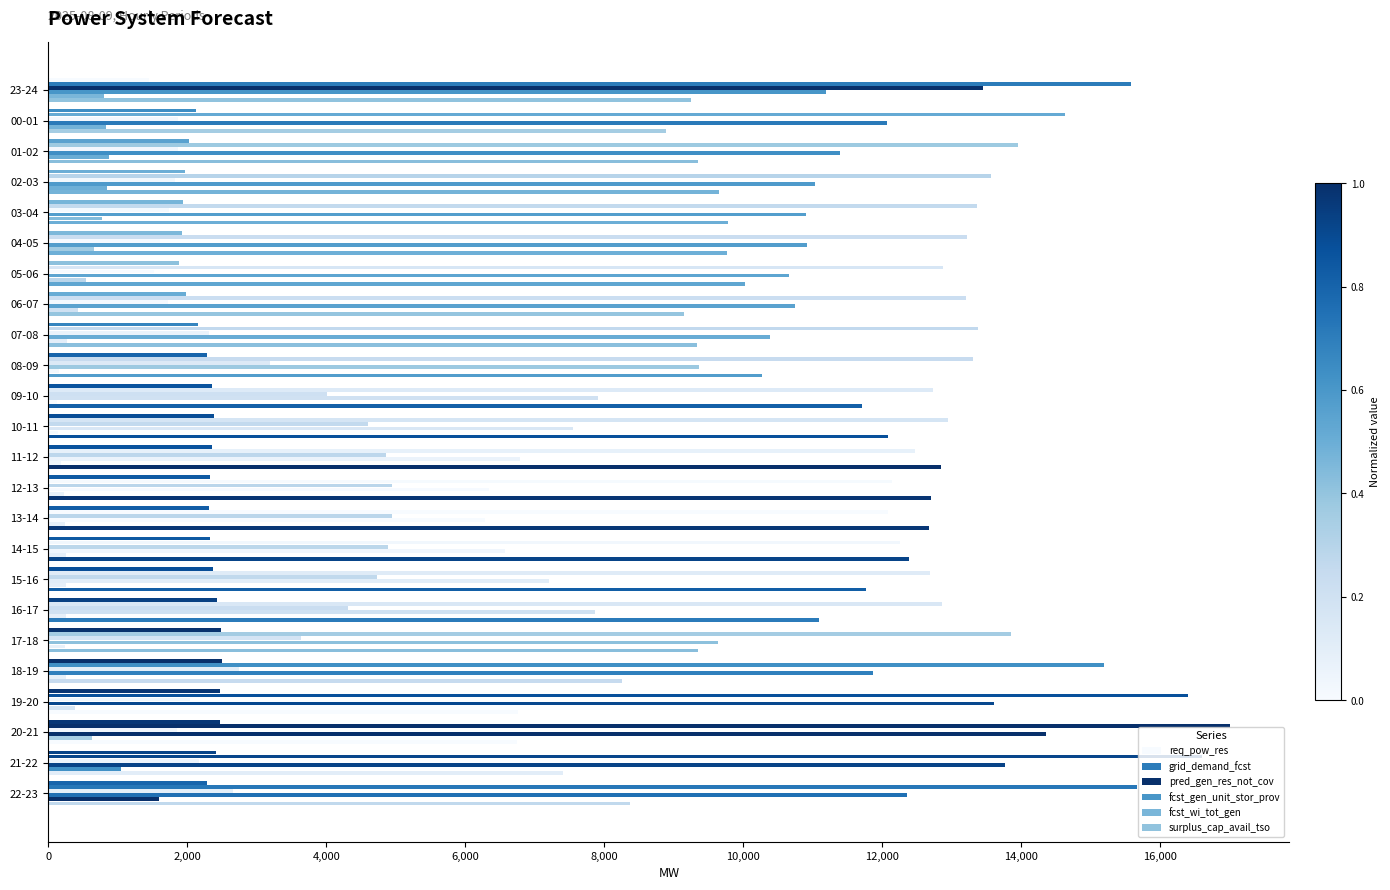

Count the number of categories in the chart.

24